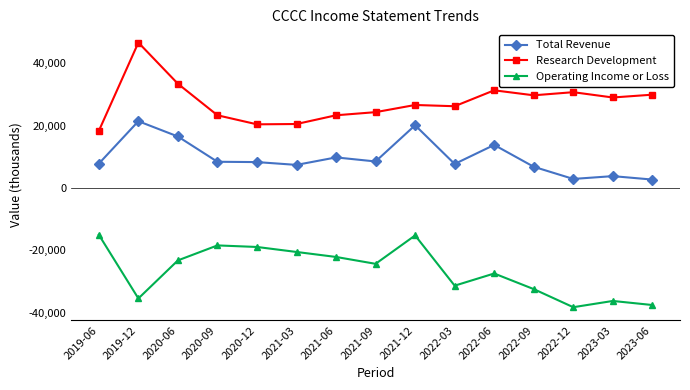

Rank the series at 2023-06 from highest to lowest value.

Research Development, Total Revenue, Operating Income or Loss